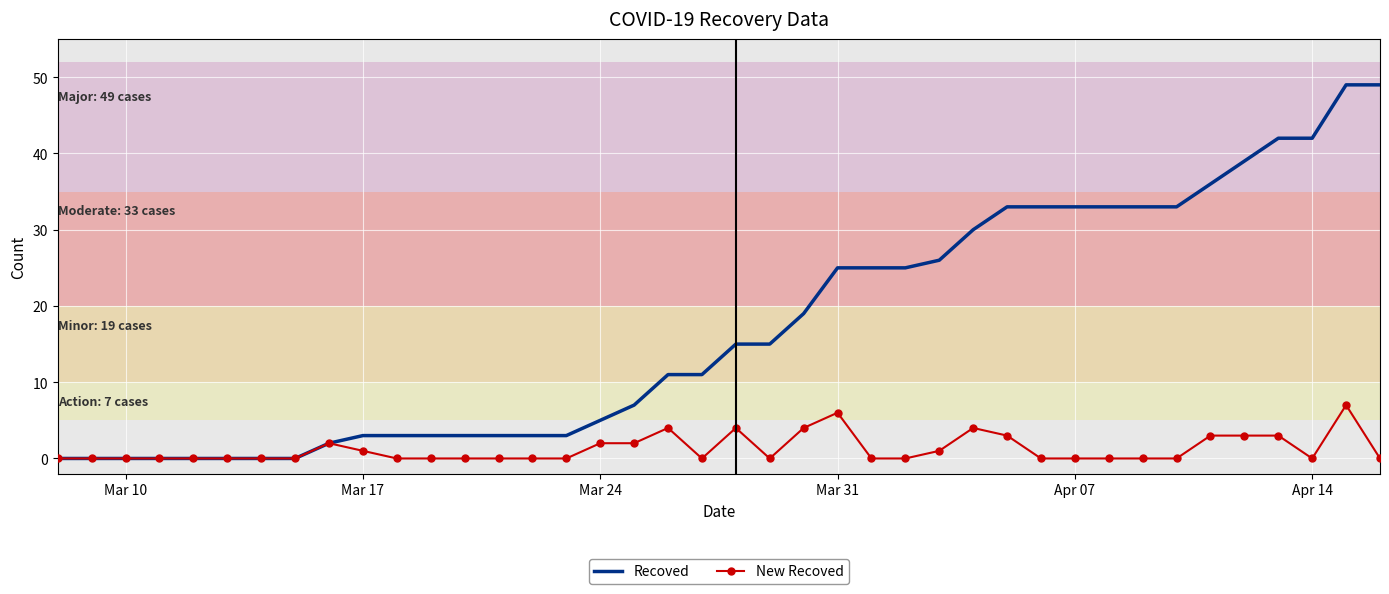

Count the number of data series in this chart.

2